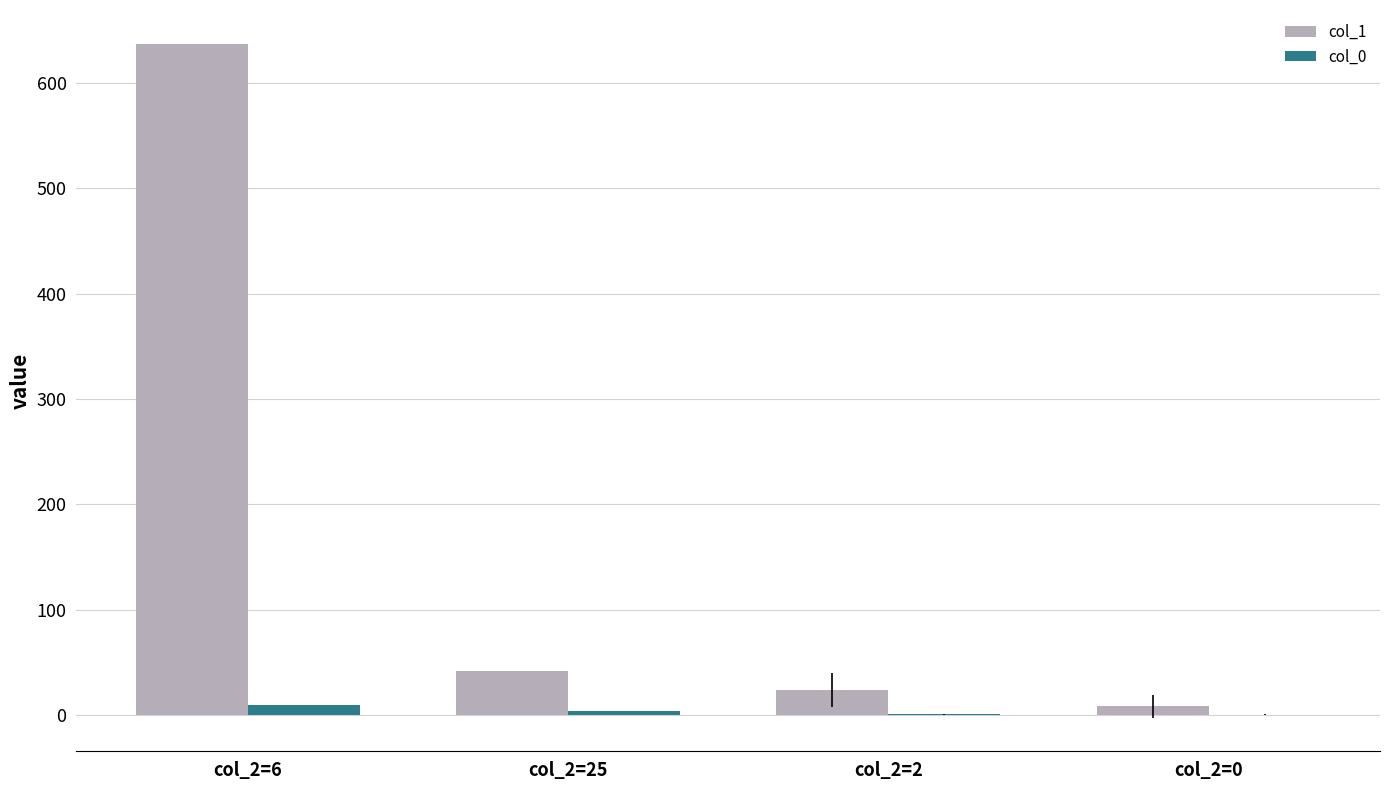

Which category has the highest value across all series?

col_2=6